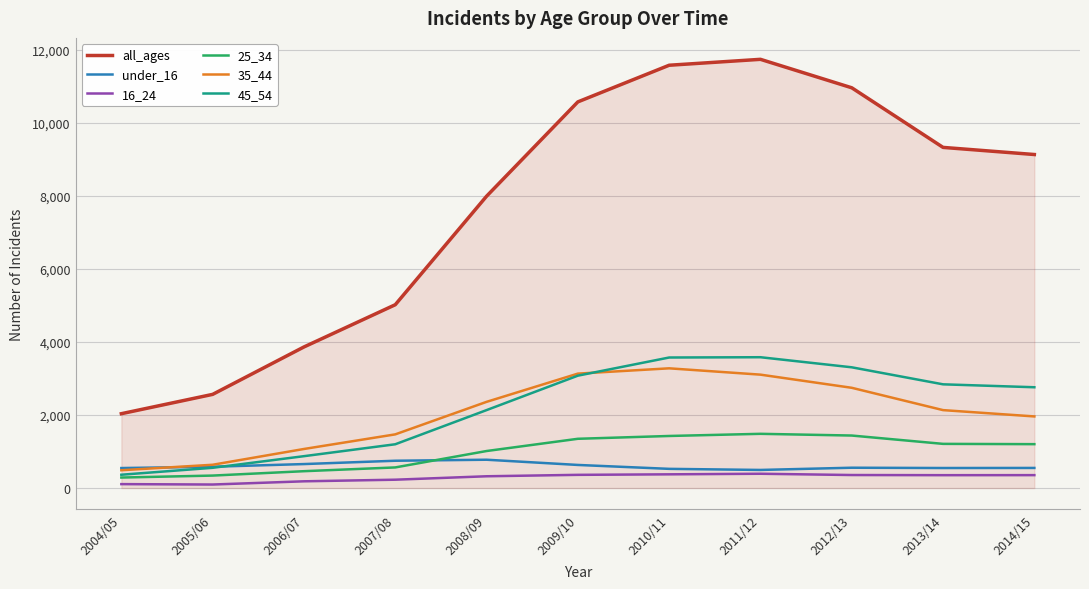

What is the sum of all all_ages values?

84760